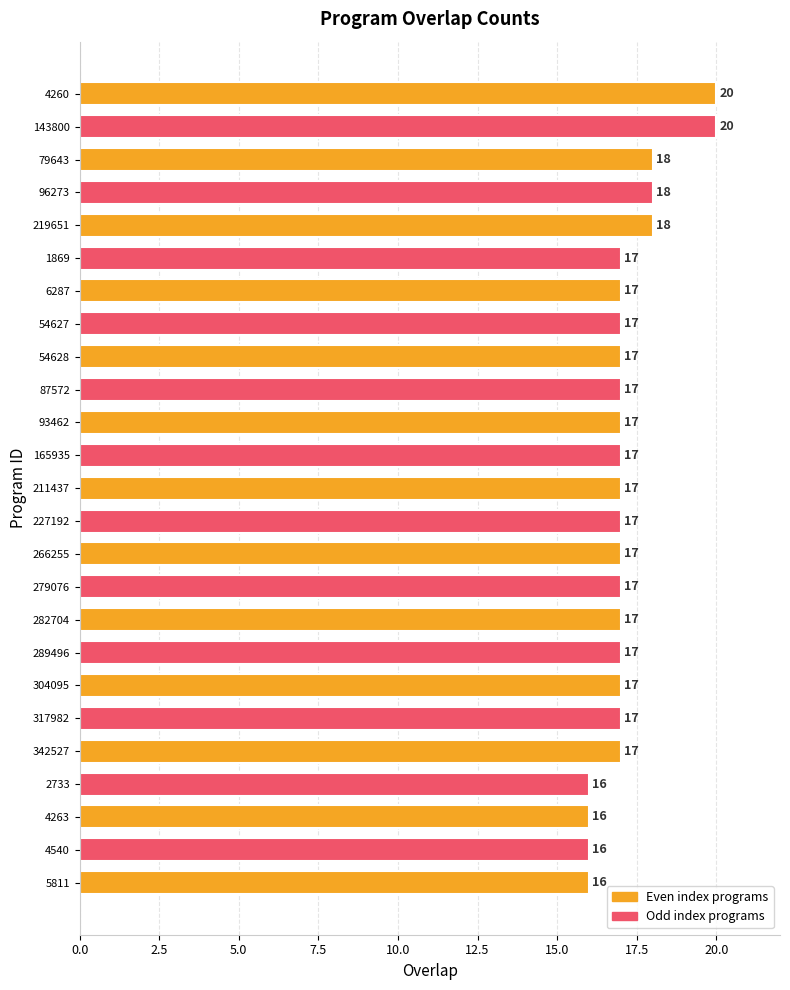

Which has a higher value, 219651 or 4260?

4260